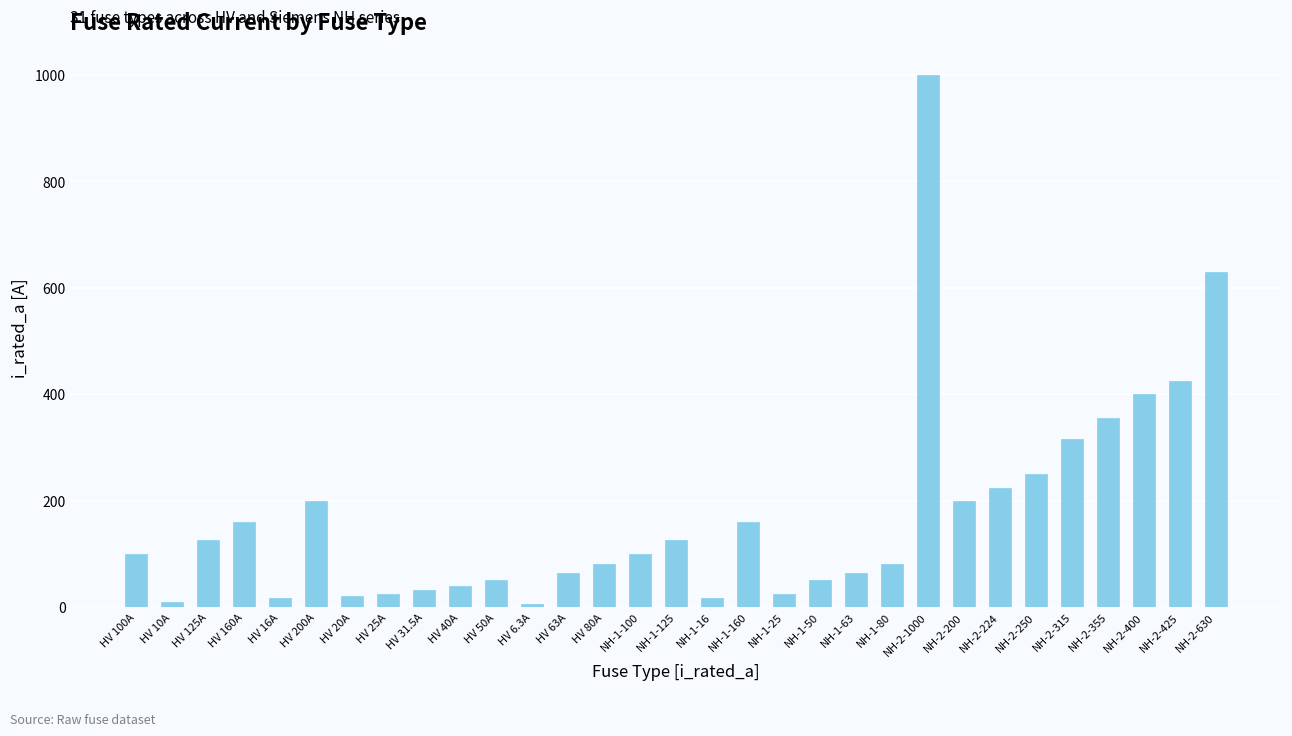

What is the change in value from HV 31.5A to NH-2-355?

+323.5